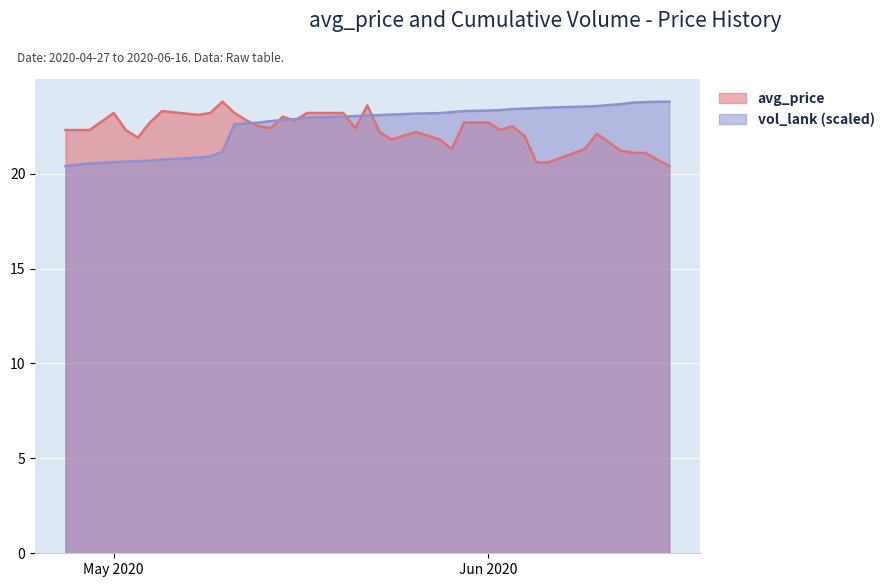

What is the sum of the avg_price values at 2020-05-19 and 2020-05-11?

46.4